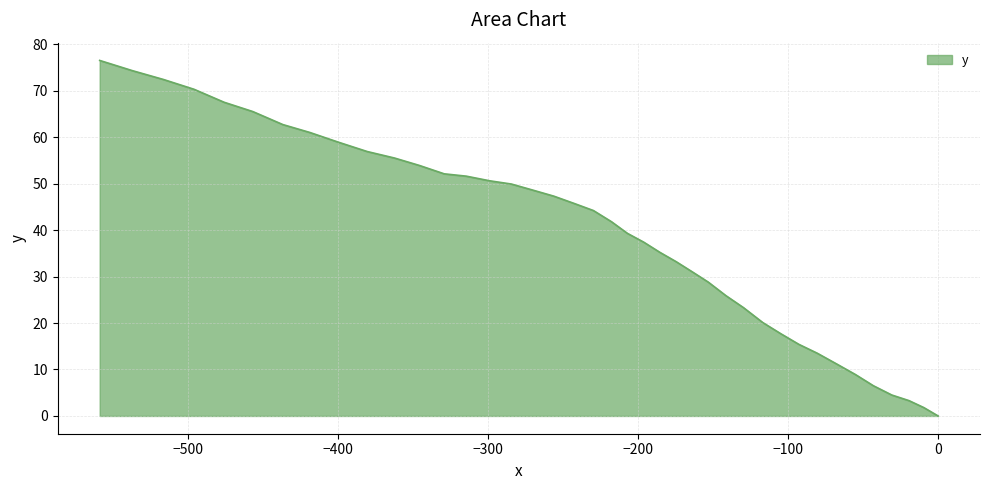

The chart shows a value of 89.6 at 28. True or false?

False